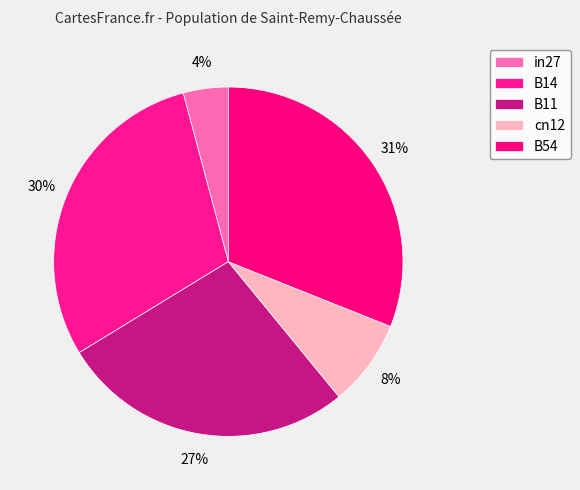

What percentage is the B11 slice, to the nearest percent?

27%